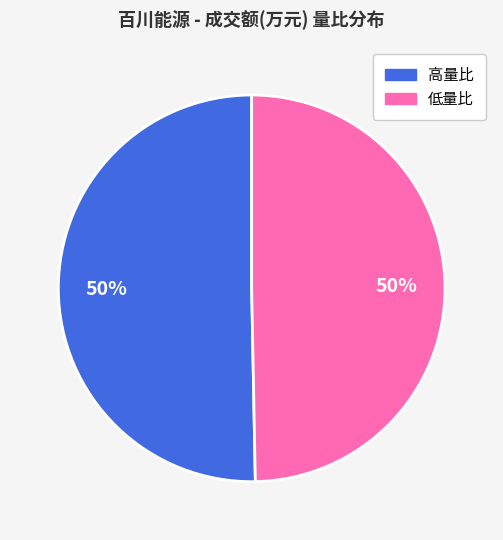

How many segments does this pie chart have?

2